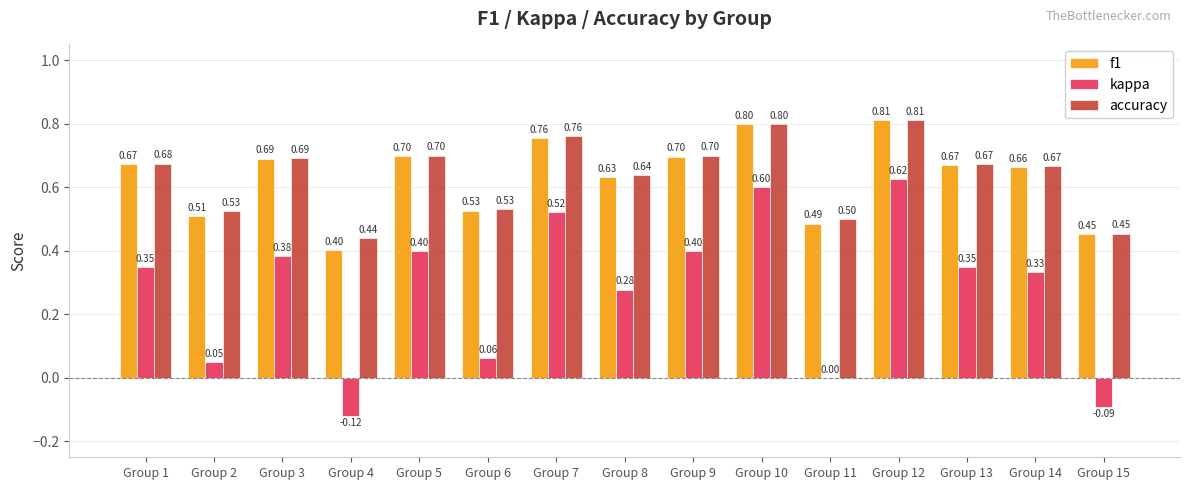

What is the spread (max minus min) of values at Group 6?

0.5